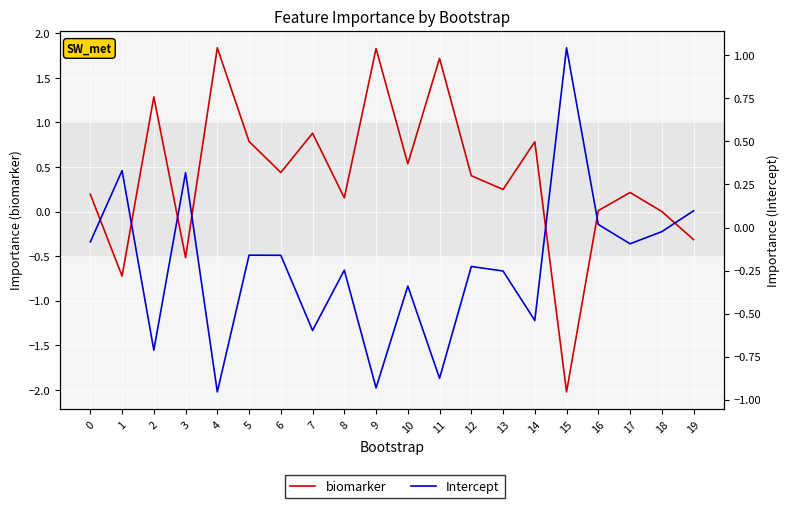

At which category does biomarker reach its first local valley?

1